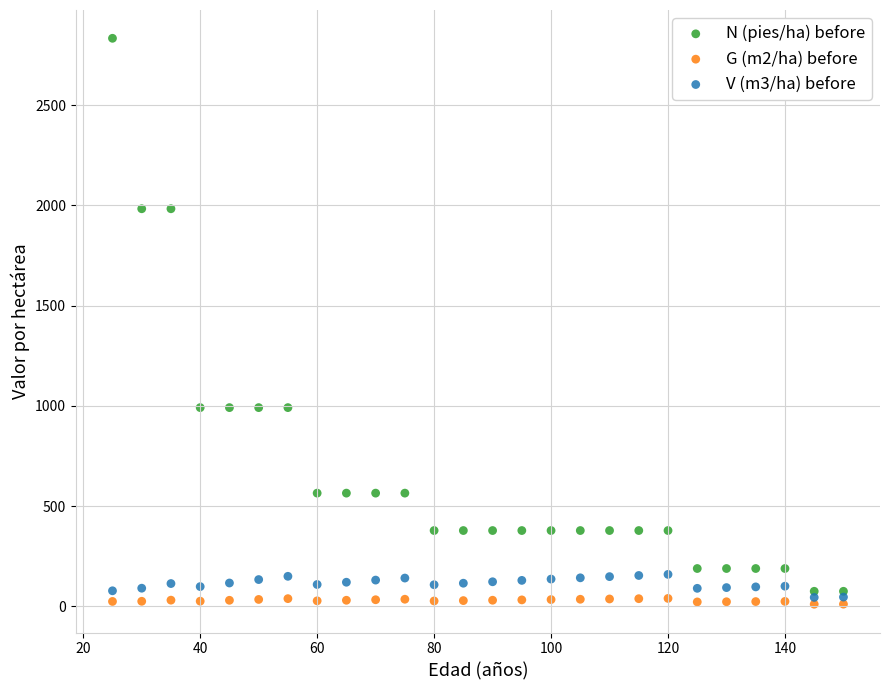

Which series contains the lowest Y value?

G (m2/ha) before